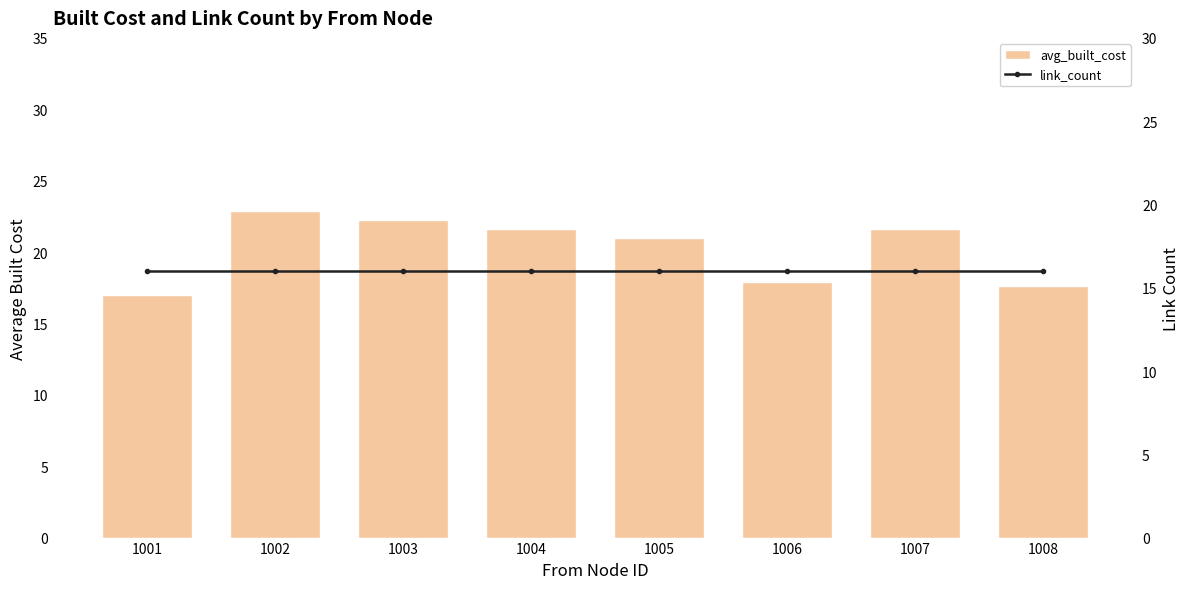

Which series has the widest spread of values?

avg_built_cost